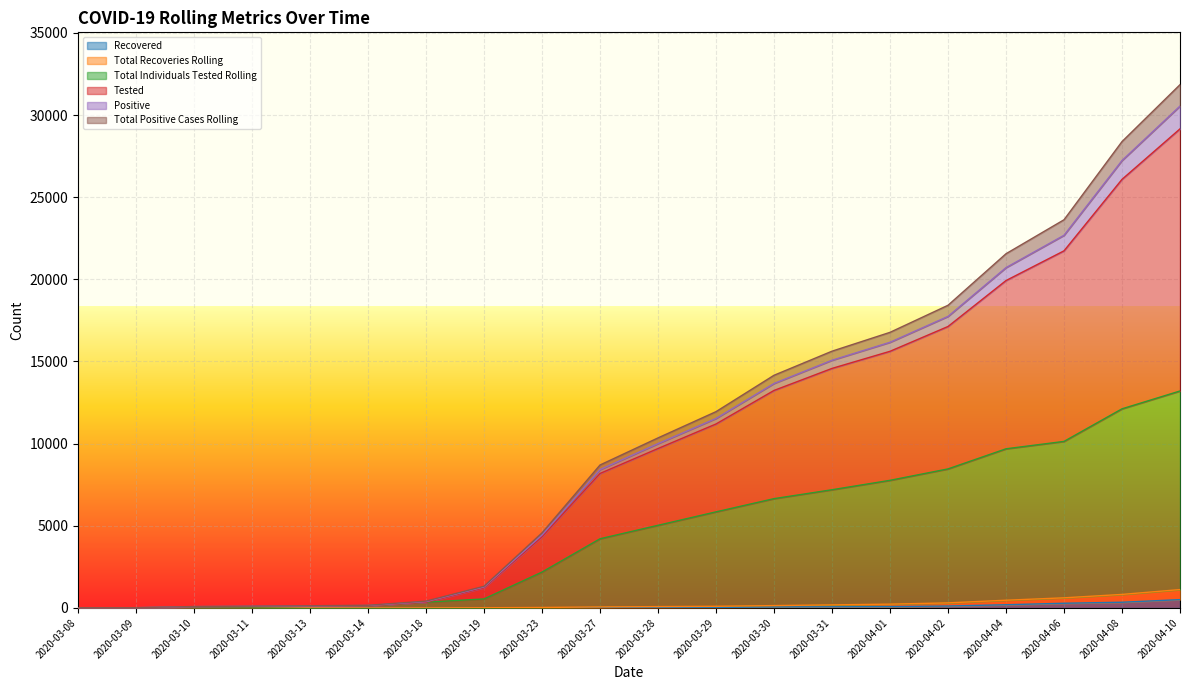

What are all the series names shown in the legend?

Recovered, Total Recoveries Rolling, Total Individuals Tested Rolling, Tested, Positive, Total Positive Cases Rolling